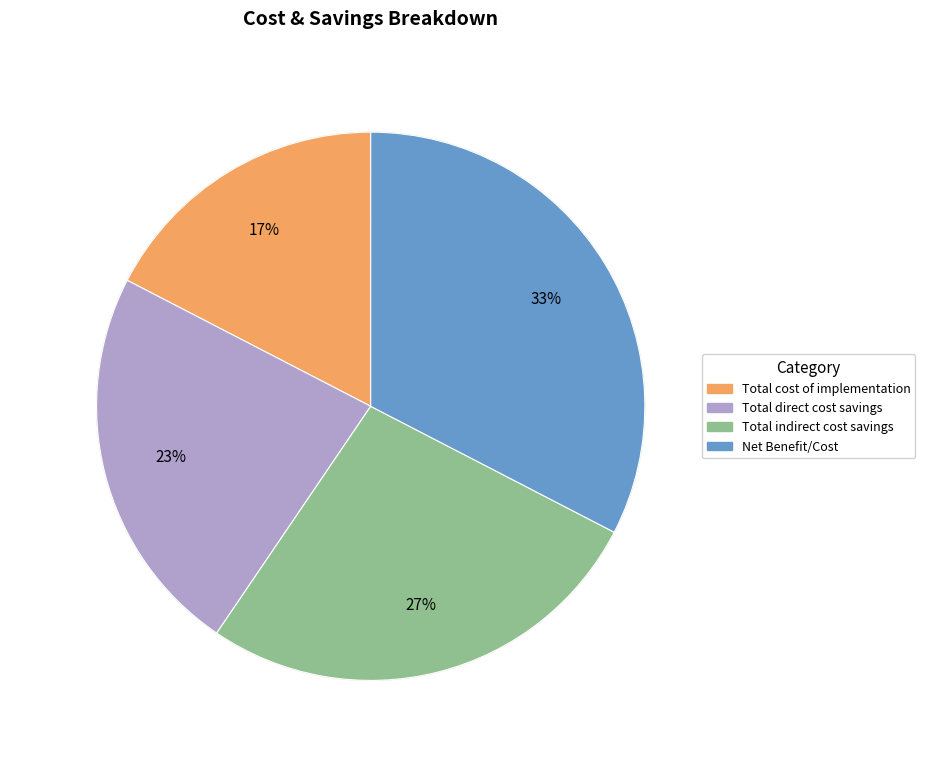

Is it true that Total cost of implementation is 9% of the pie?

False